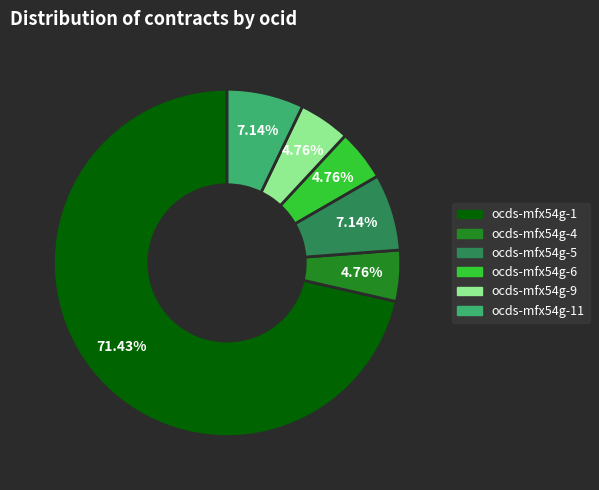

The ocds-mfx54g-5 slice represents 7% of the pie. True or false?

True